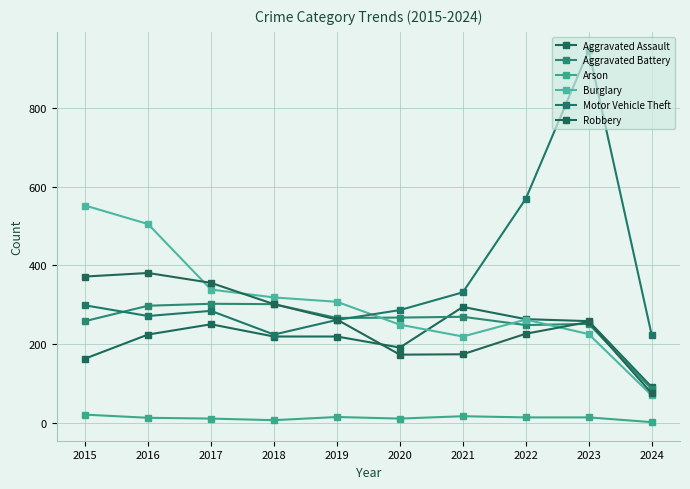

Rank the series by their maximum value, from highest to lowest.

Motor Vehicle Theft, Burglary, Robbery, Aggravated Battery, Aggravated Assault, Arson